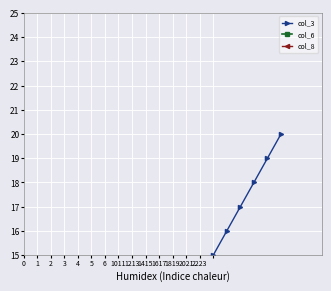

Which has a higher value, 5 or 2223?

2223